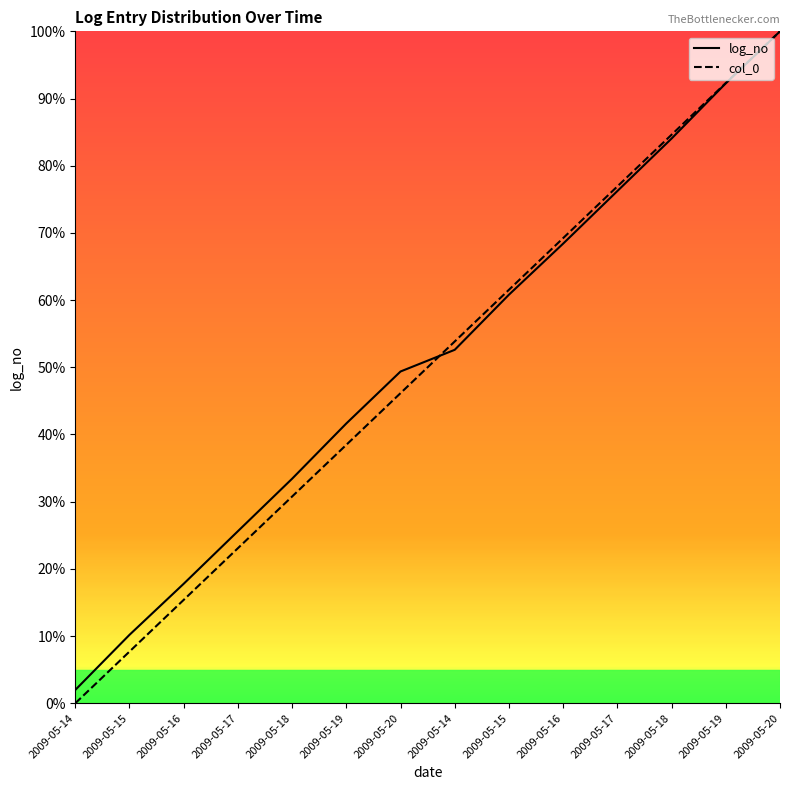

Where does the log_no_line series first go above 52?

2009-05-14